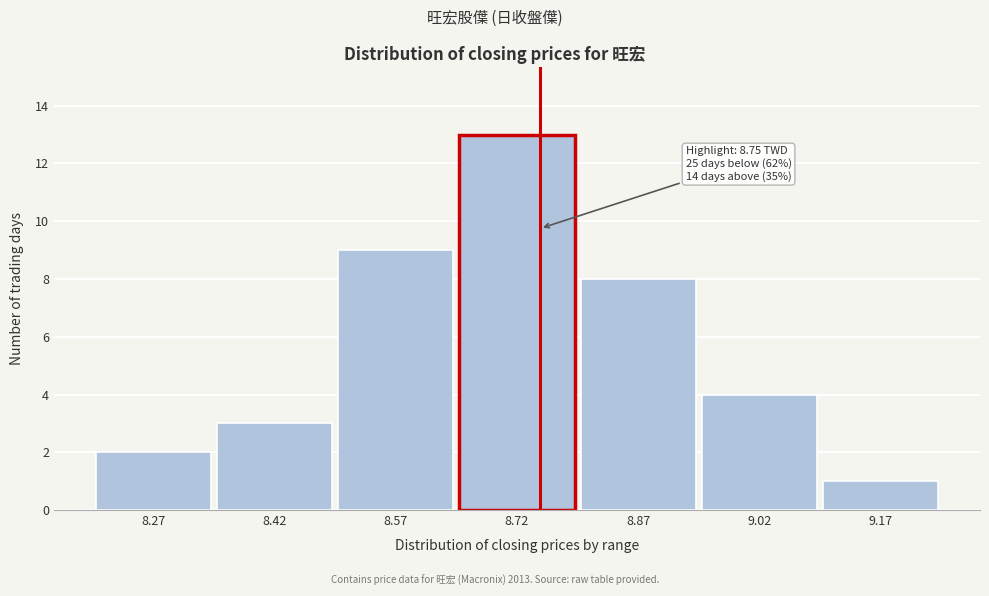

Over which range of the x-axis is the bar tallest?

8.65 to 8.80